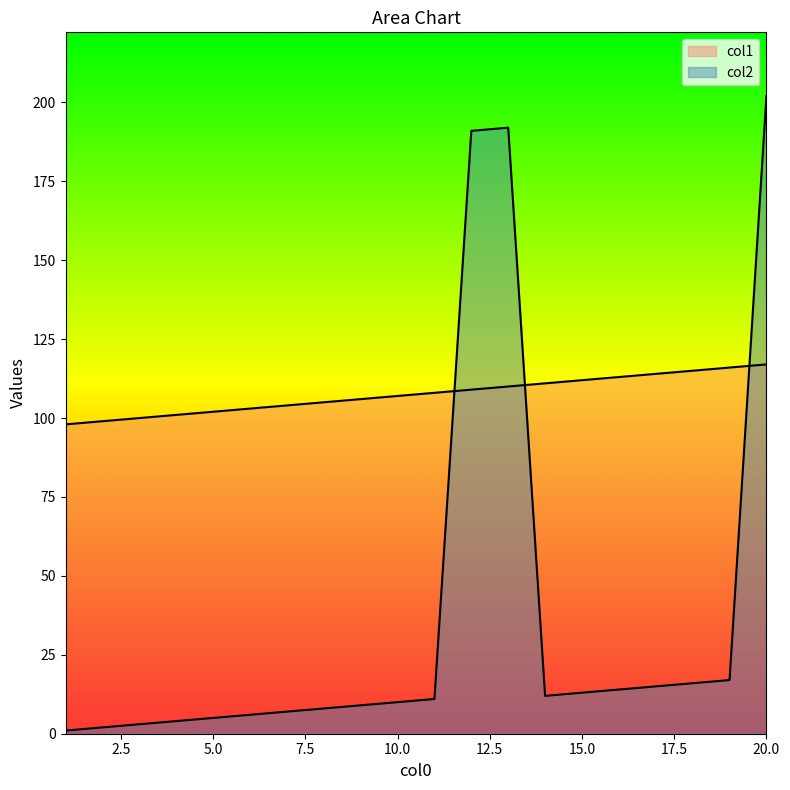

True or false: col2 and col1 intersect in this chart.

True